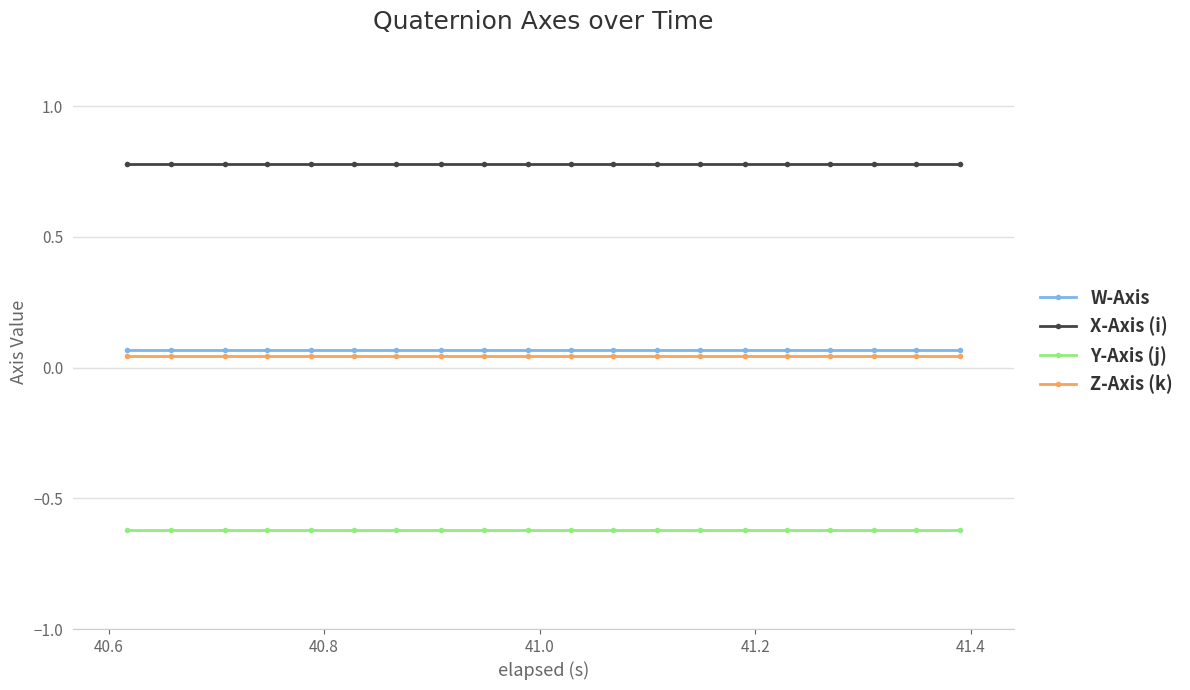

Does the chart have visible grid lines?

Yes